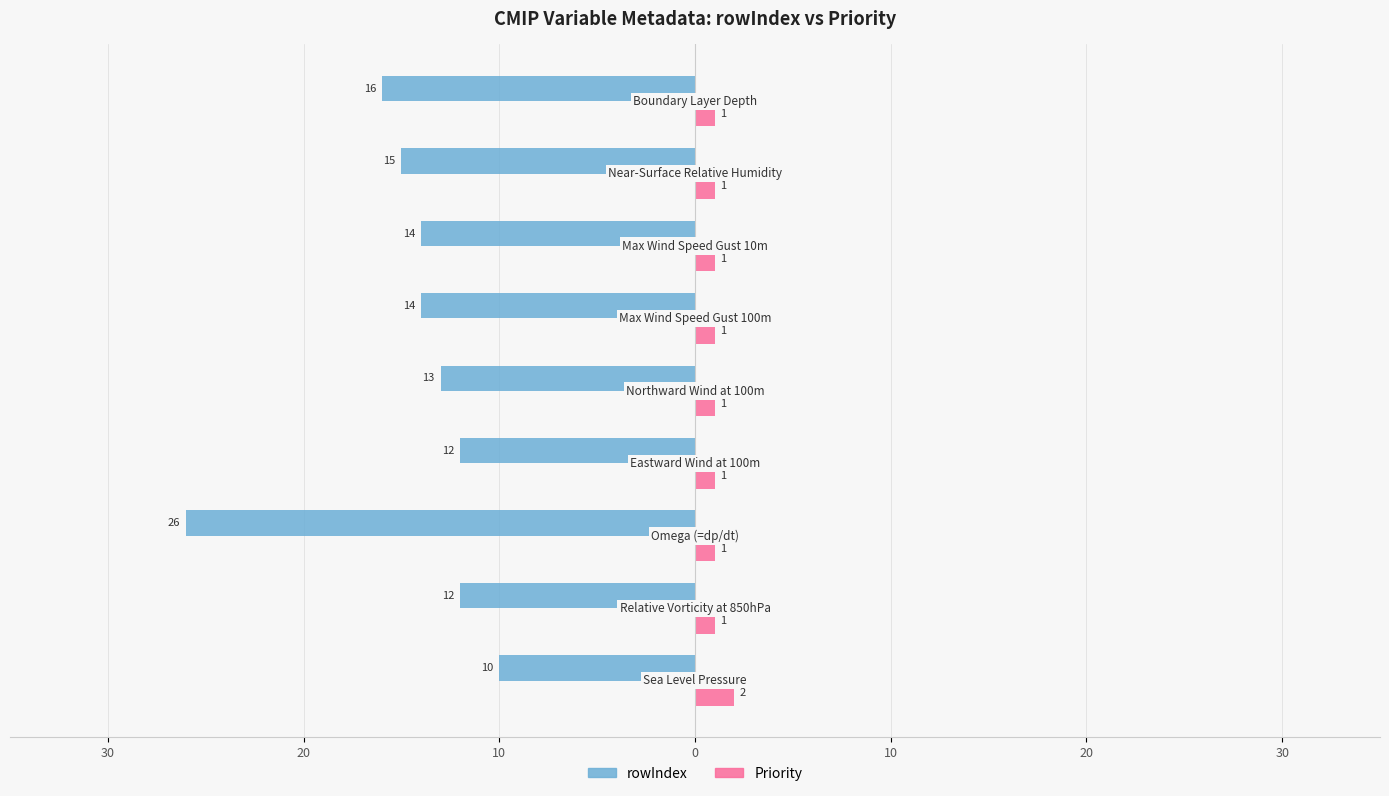

What are all the series names shown in the legend?

rowIndex, Priority